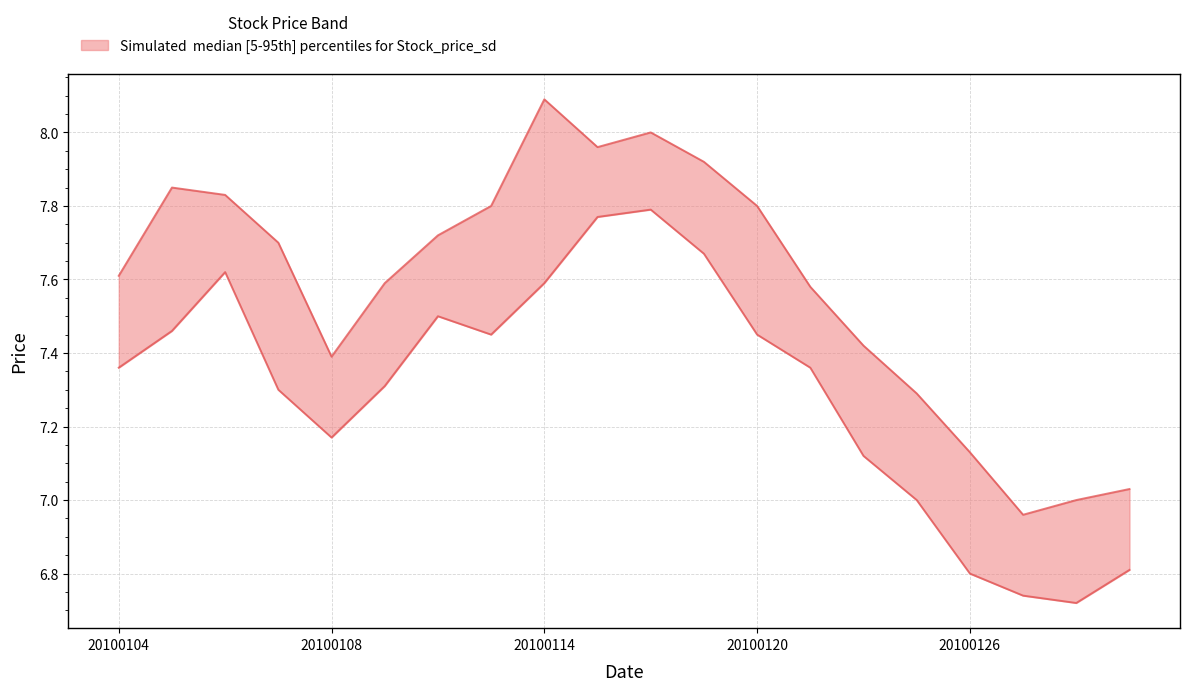

Reading left to right, extract all data points from this chart.

HIGH: 20100104=7.6	20100105=7.8	20100106=7.8	20100107=7.7	20100108=7.4	20100111=7.6	20100112=7.7	20100113=7.8	20100114=8.1	20100115=8.0	20100118=8.0	20100119=7.9	20100120=7.8	20100121=7.6	20100122=7.4	20100125=7.3	20100126=7.1	20100127=7.0	20100128=7.0	20100129=7.0
LOW: 20100104=7.4	20100105=7.5	20100106=7.6	20100107=7.3	20100108=7.2	20100111=7.3	20100112=7.5	20100113=7.5	20100114=7.6	20100115=7.8	20100118=7.8	20100119=7.7	20100120=7.5	20100121=7.4	20100122=7.1	20100125=7.0	20100126=6.8	20100127=6.7	20100128=6.7	20100129=6.8